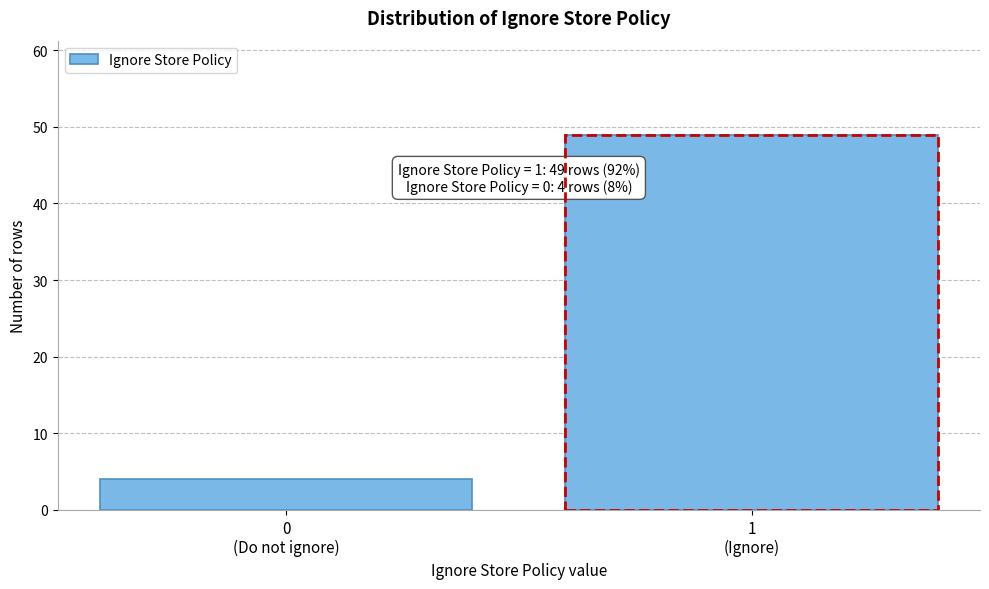

Reading left to right, what are all the values shown in this chart?

4	49